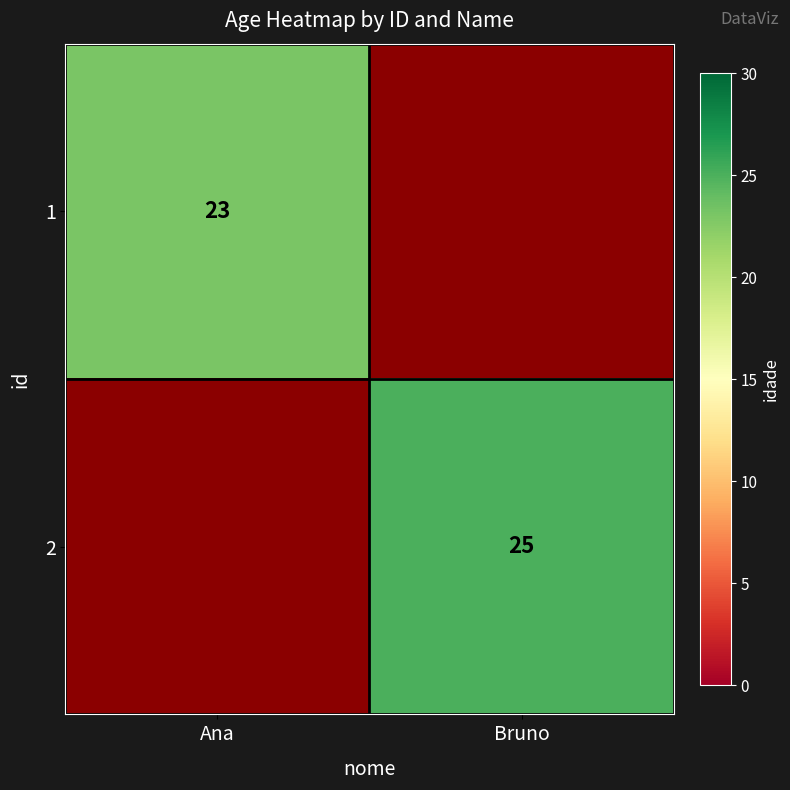

The 2 series shows 17 at Bruno. True or false?

False